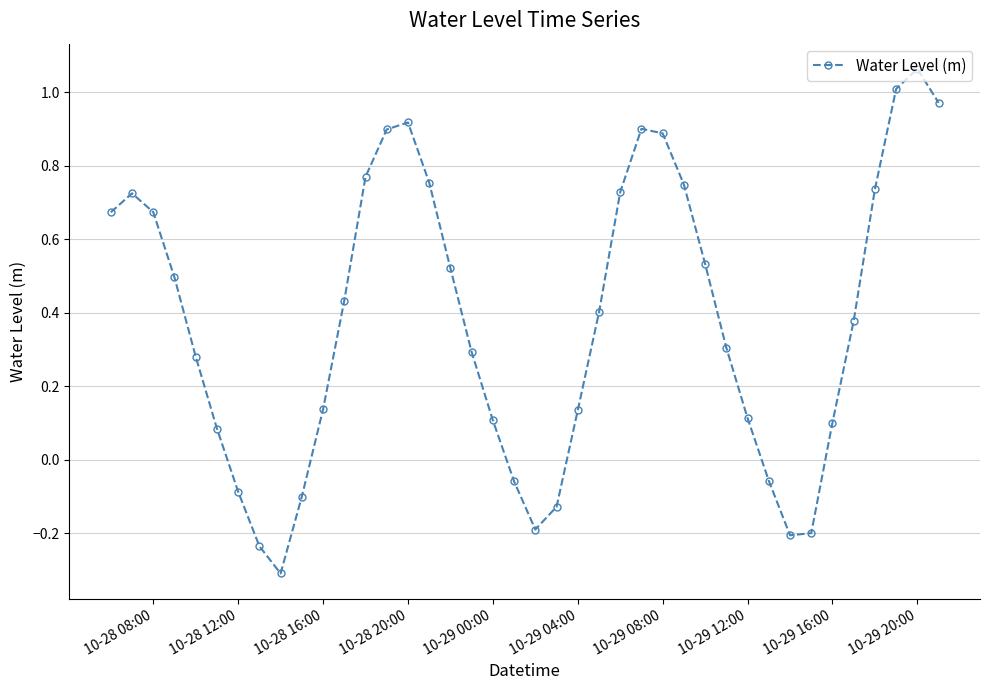

What is the smallest value displayed?

-0.3